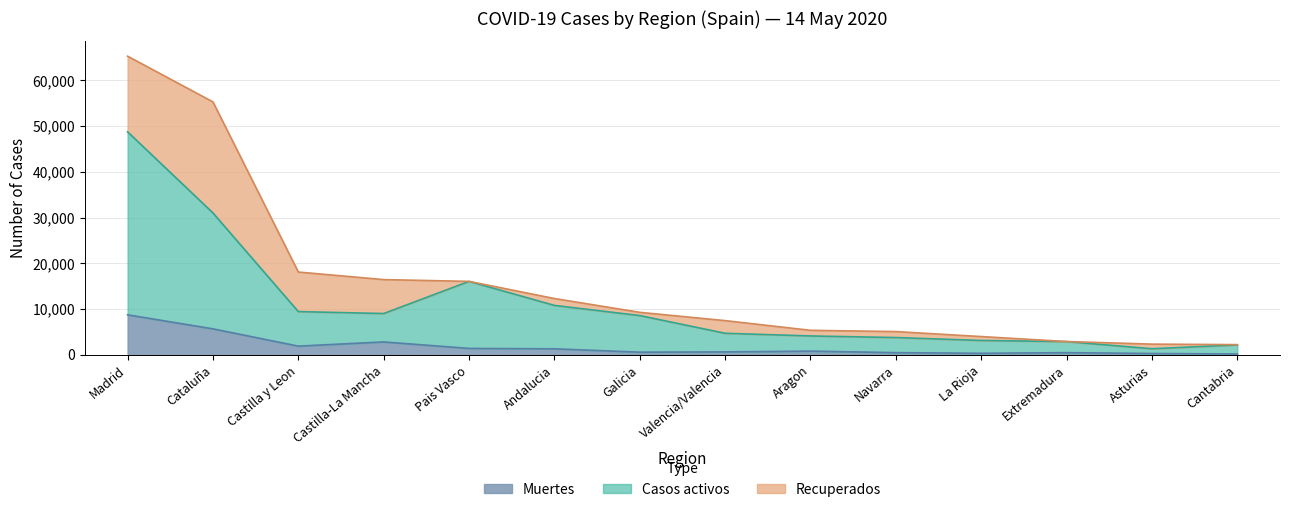

What is the maximum value for Muertes?

8760